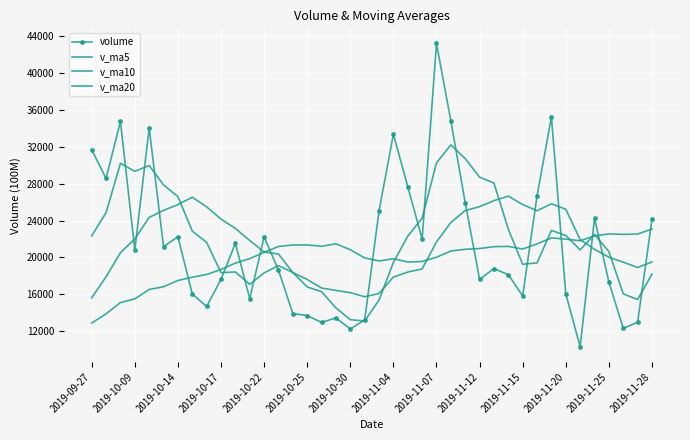

What is the difference between the maximum and second lowest values in the volume series?

31008.0